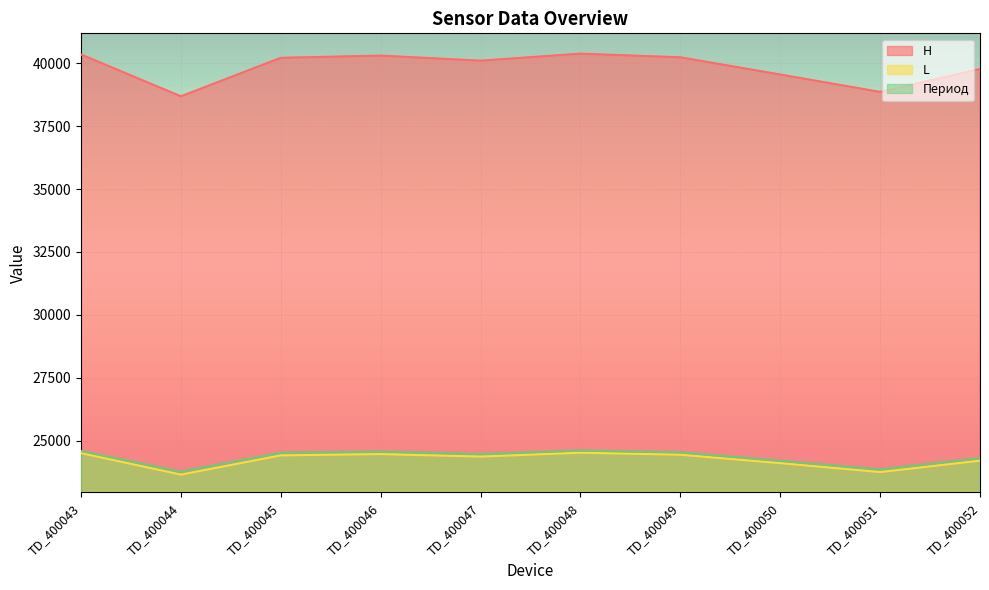

True or false: H and Период intersect in this chart.

False